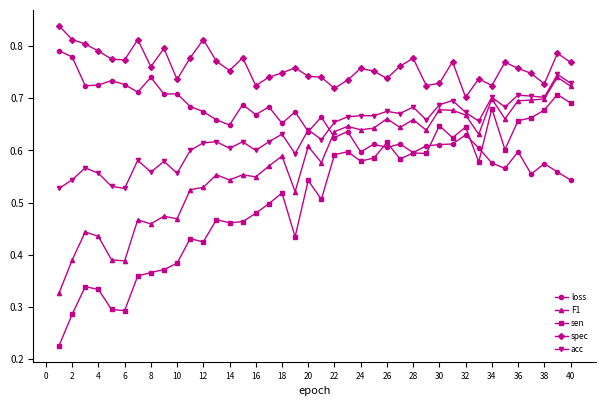

True or false: spec and loss cross at least once.

False